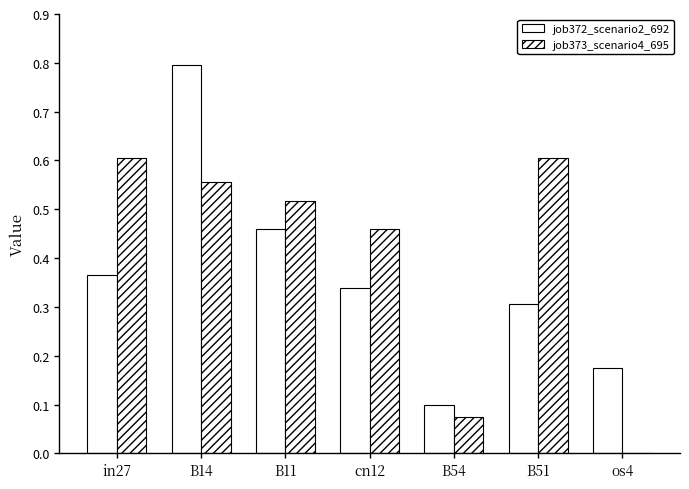

How many data points does each series have?

7